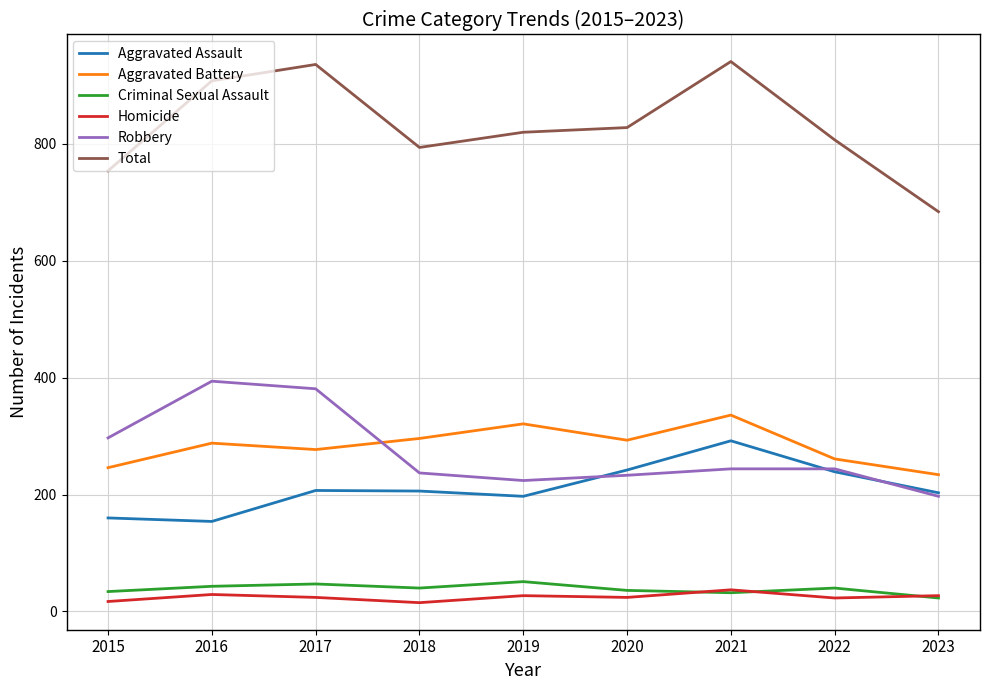

What is the difference between the second highest and second lowest values in the Robbery series?

157